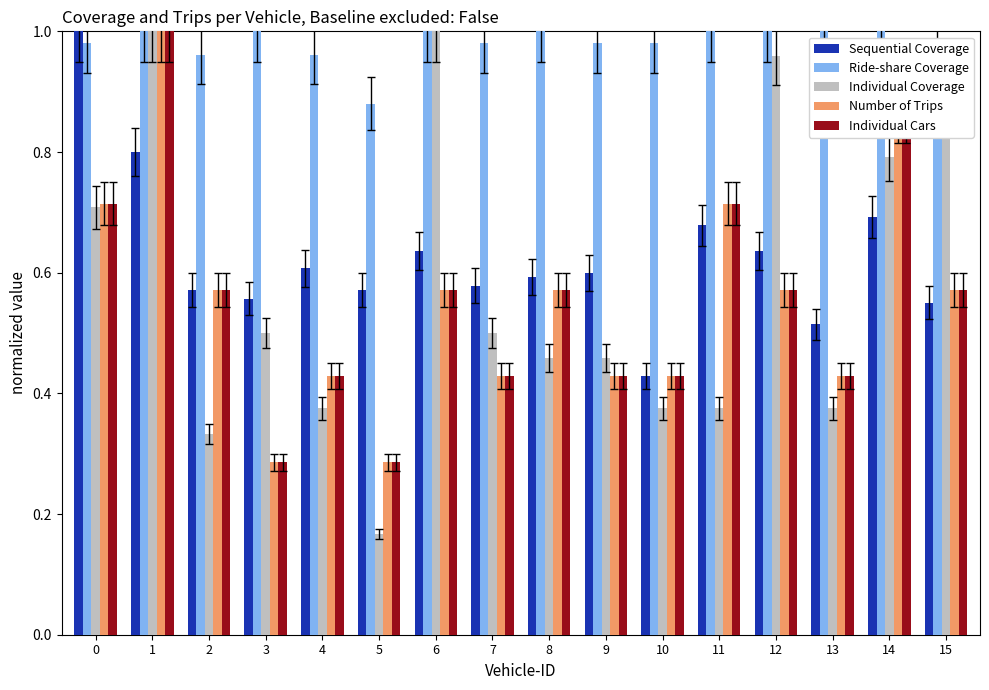

At which category is the sum across all series the highest?

1